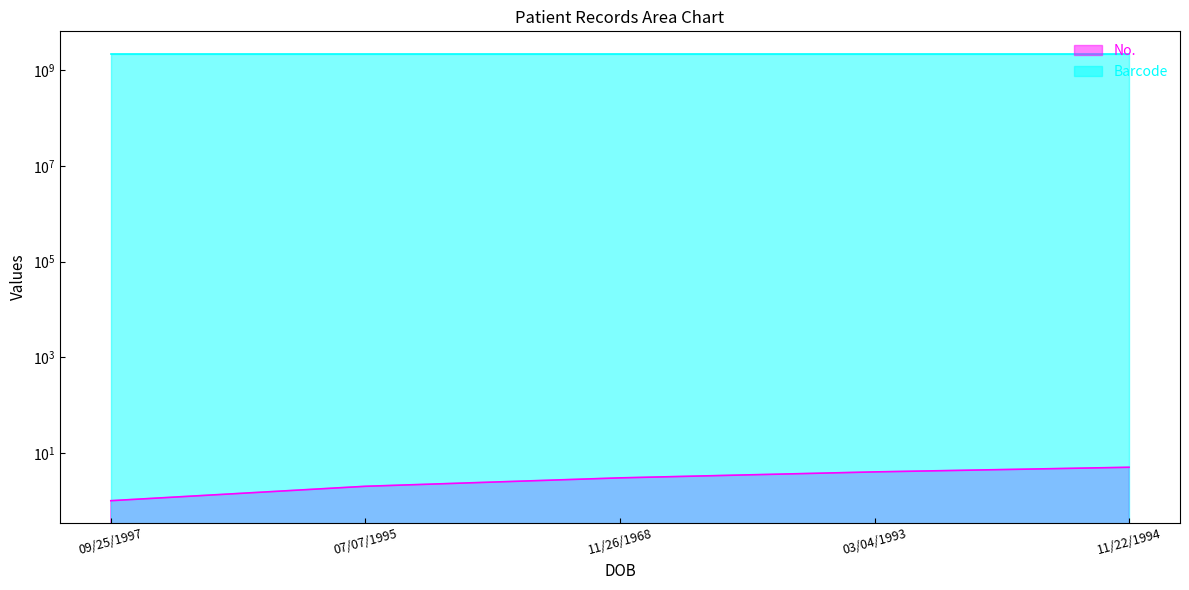

At which category is the sum across all series the highest?

11/22/1994